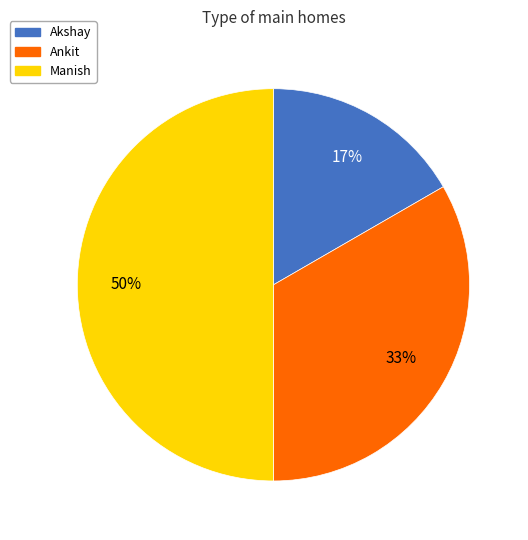

To the nearest percent, what portion does Manish represent?

50%